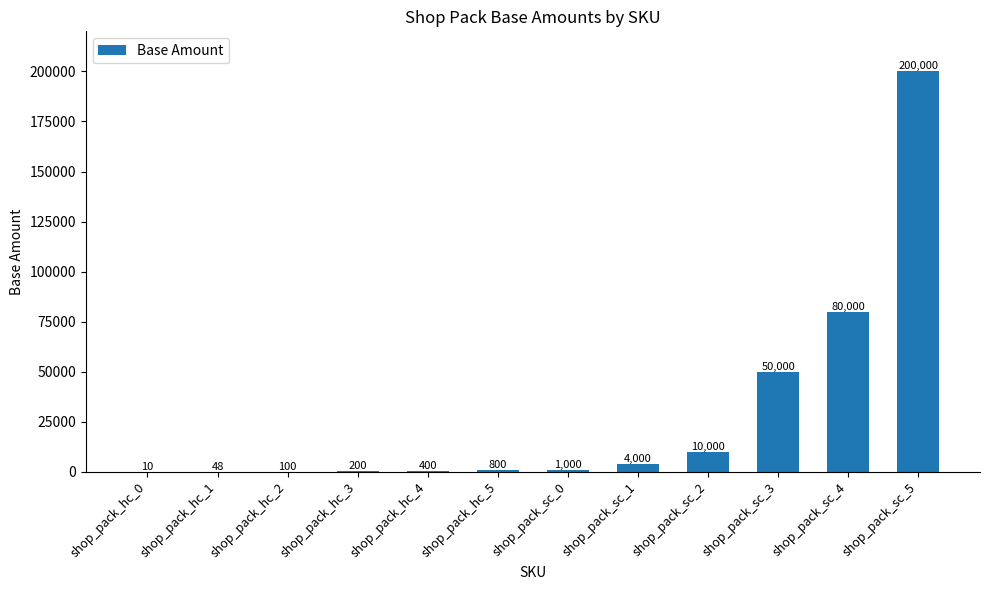

Reading right to left, transcribe all the data shown in this chart.

200000	80000	50000	10000	4000	1000	800	400	200	100	48	10